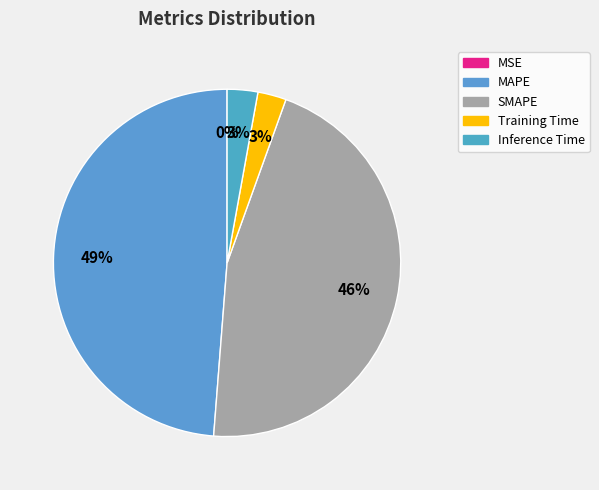

Is it true that Inference Time is 13% of the pie?

False